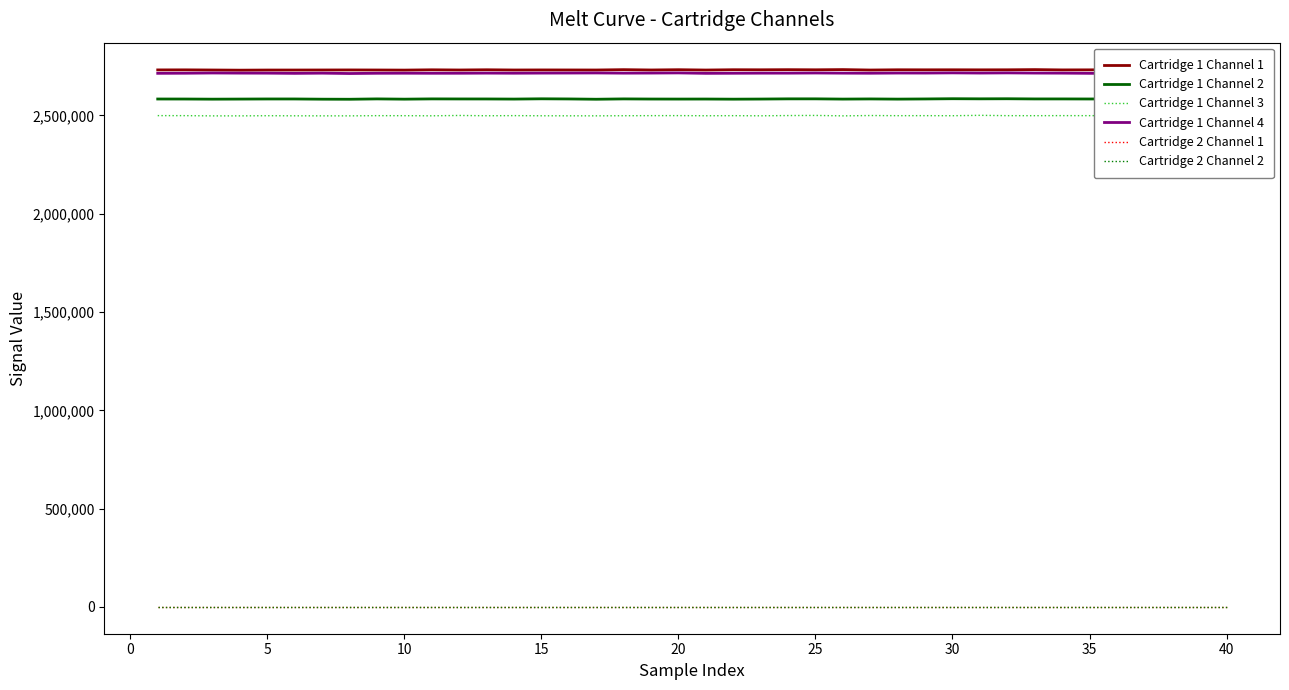

How many values in the Cartridge 1 Channel 3 series are below 2499052?

20